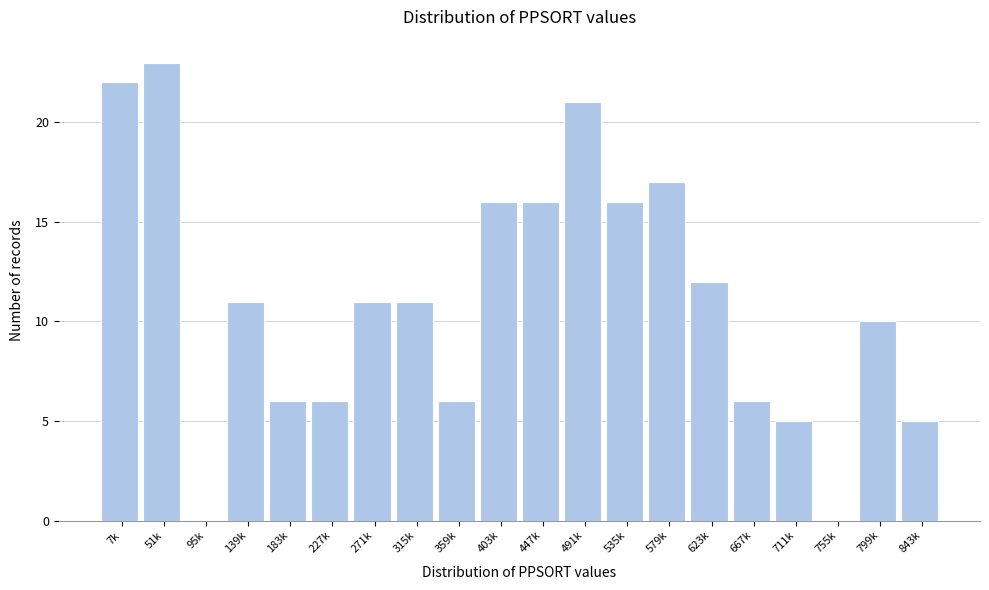

Reading left to right, list all the values displayed in this chart.

7k=22	51k=23	95k=0	139k=11	183k=6	227k=6	271k=11	315k=11	359k=6	403k=16	447k=16	491k=21	535k=16	579k=17	623k=12	667k=6	711k=5	755k=0	799k=10	843k=5